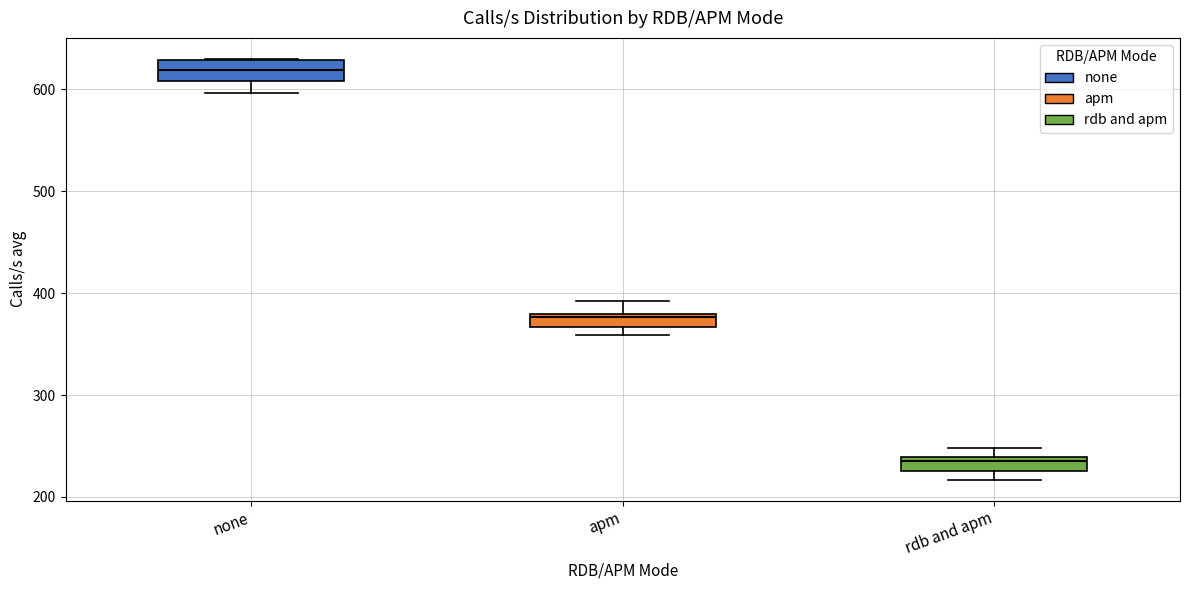

Which box has the lowest median line?

rdb and apm